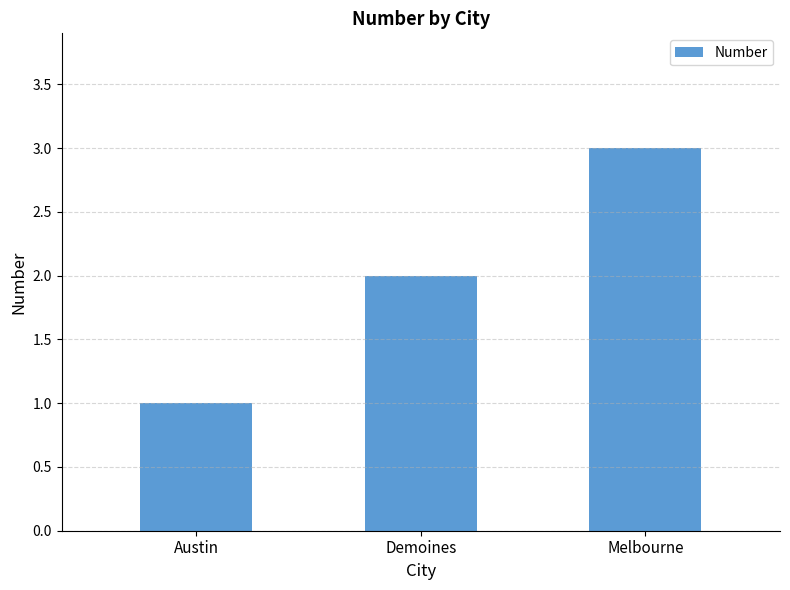

How many bars are there in total?

3